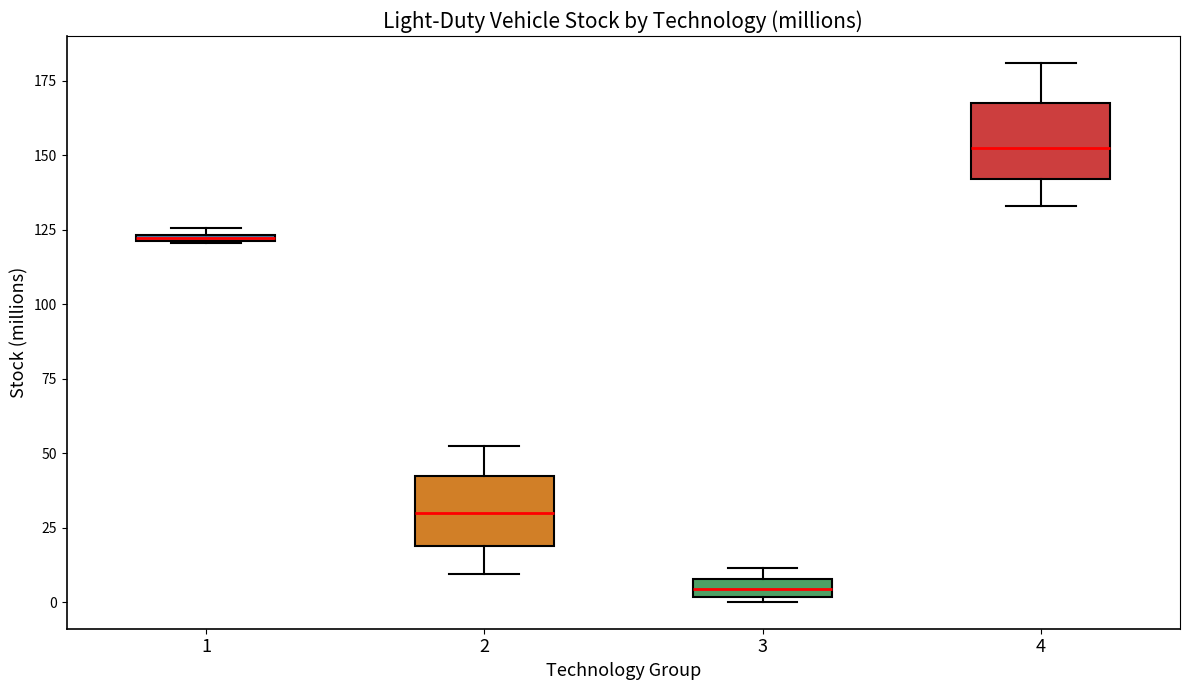

Where is the upper edge of the box at x = 2 on the y-axis? The values are not printed on the chart, so give them approximately, as read against the axis.

40